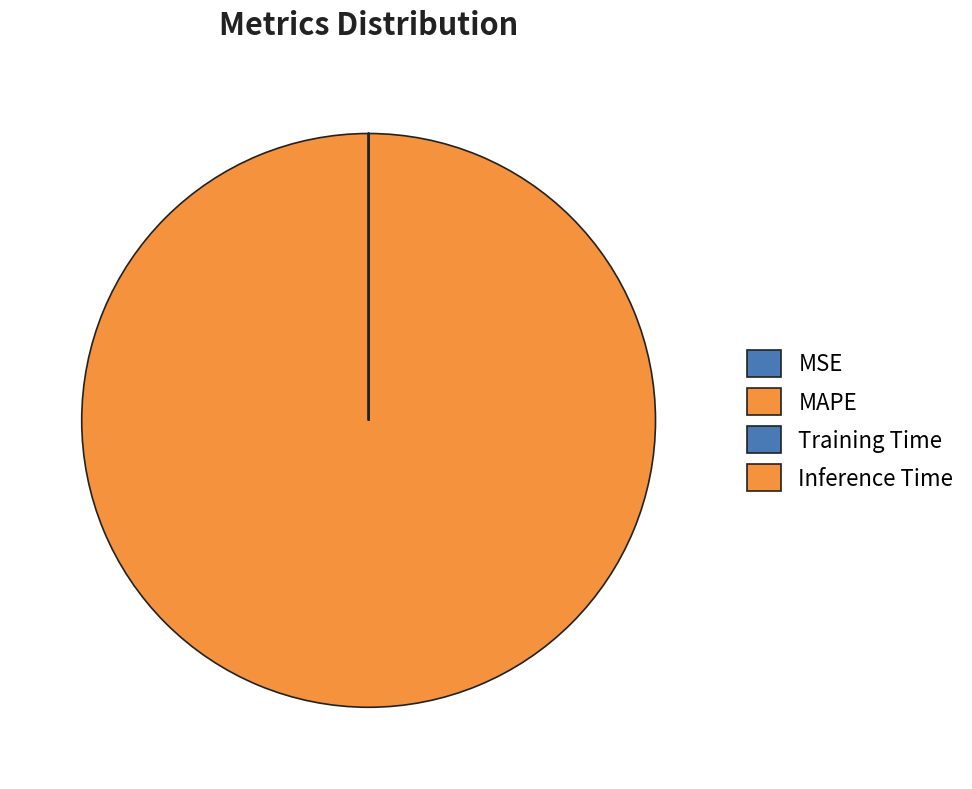

What portion of the pie excludes Inference Time?

100.0%